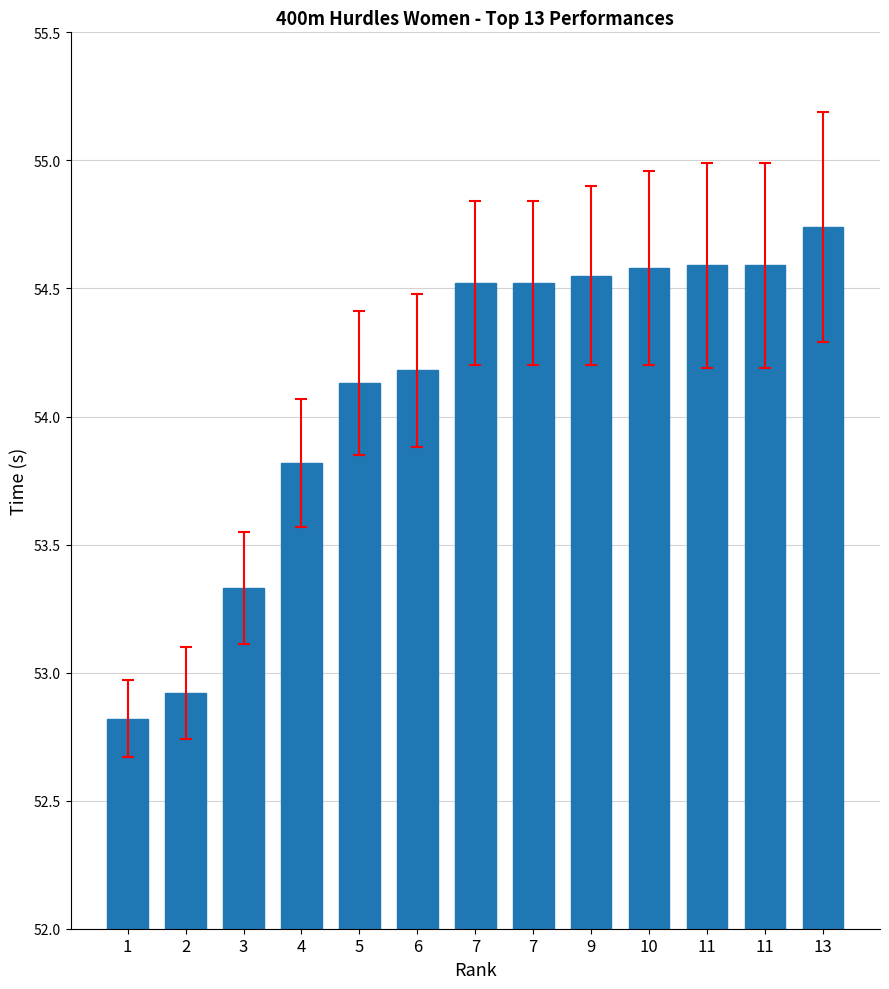

At which label does the data first exceed 54?

5